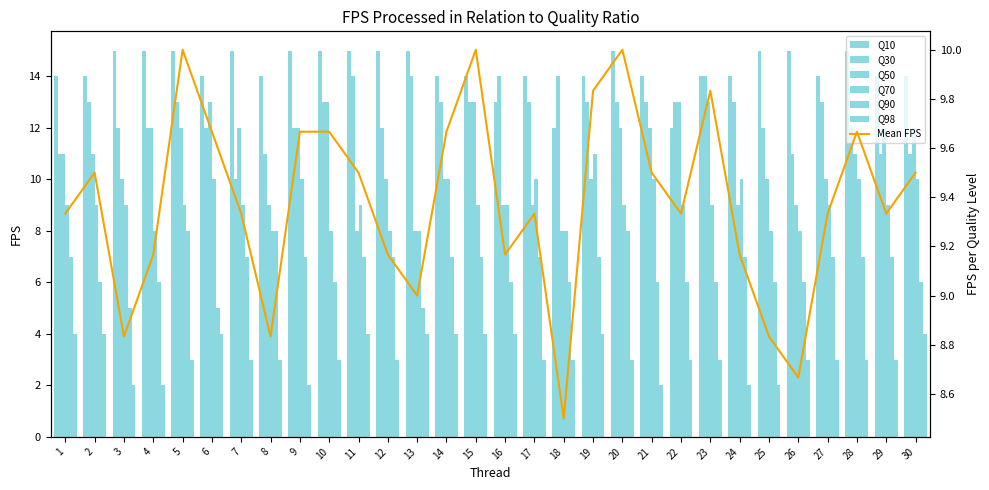

At how many categories does at least one series exceed 9?

30